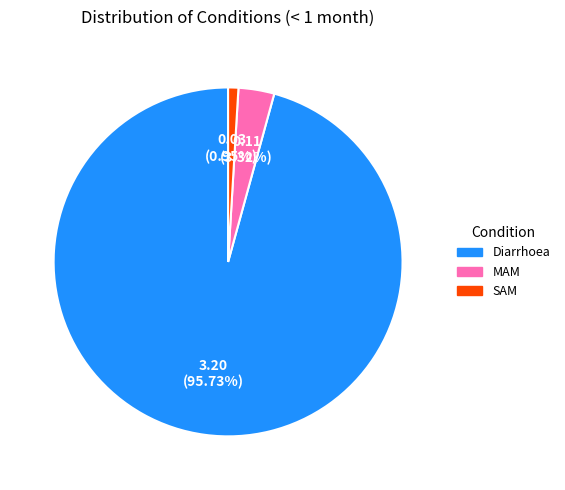

To the nearest percent, what is the difference between the largest and smallest slice percentages?

95%